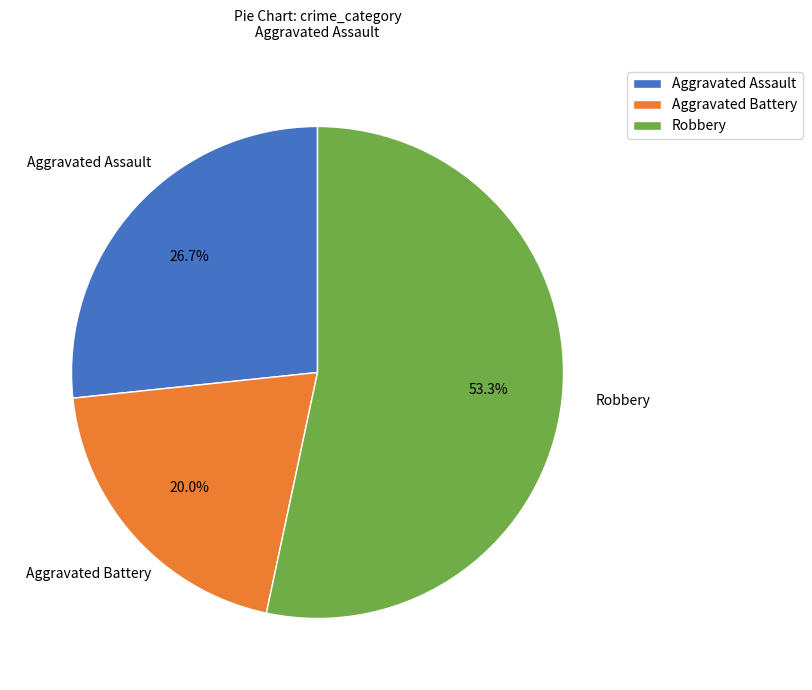

To the nearest percent, what percentage of the pie is Aggravated Battery?

20%